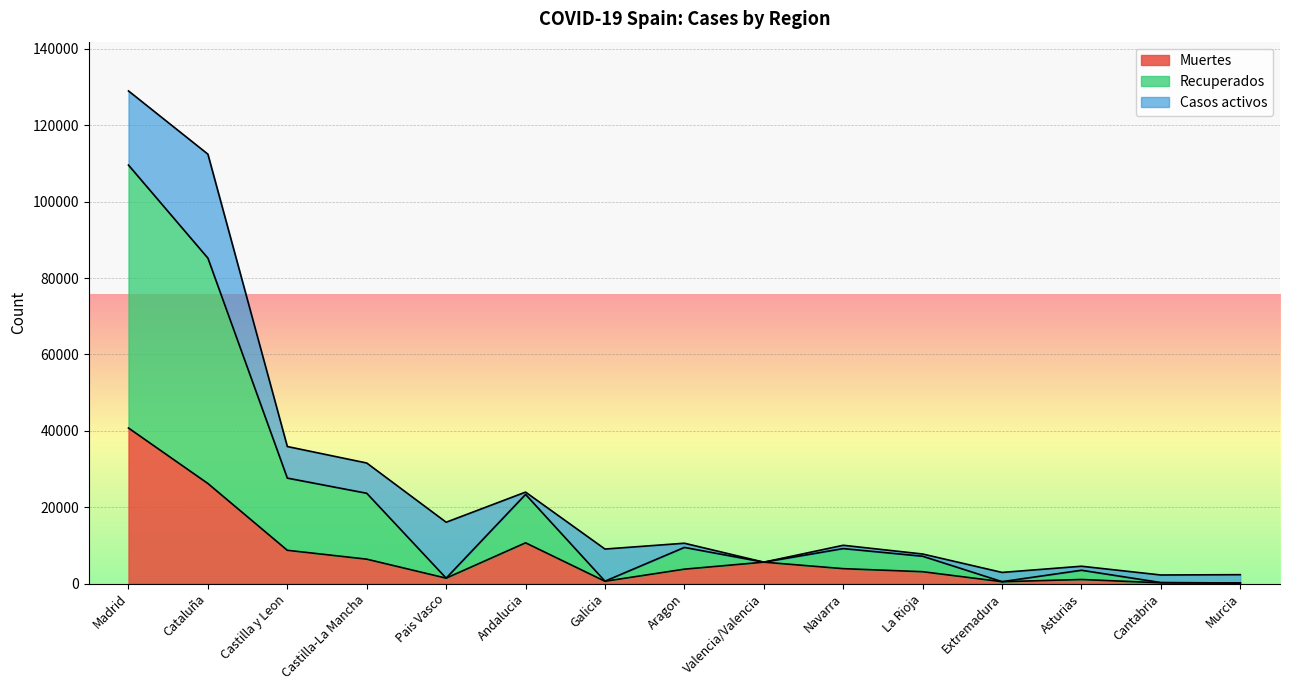

True or false: Muertes has a value of 1200 at Aragon.

False